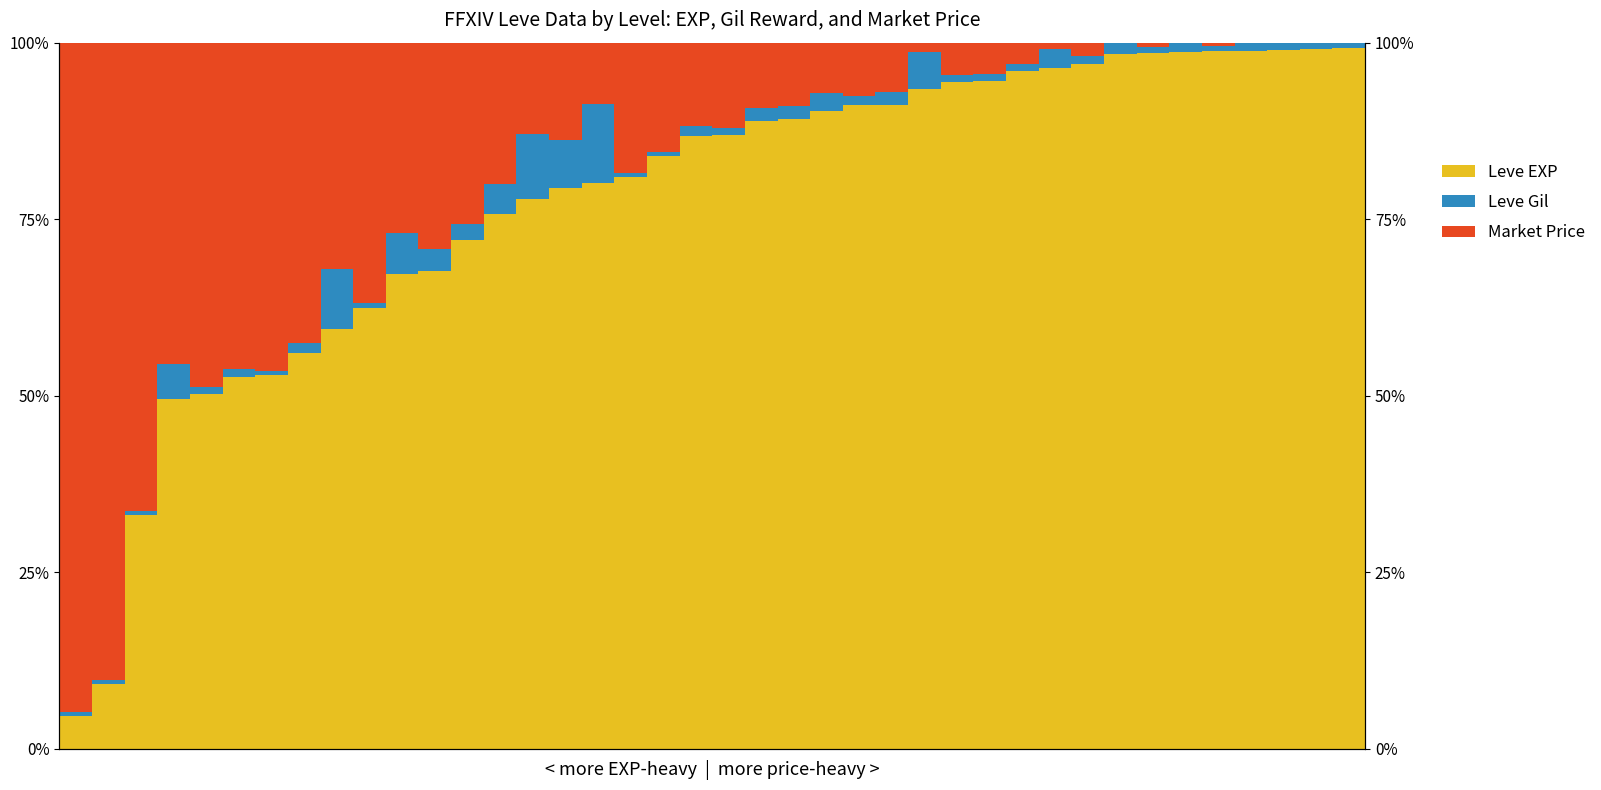

What is the value of the Leve EXP bar at the 33rd from the left?

1.0